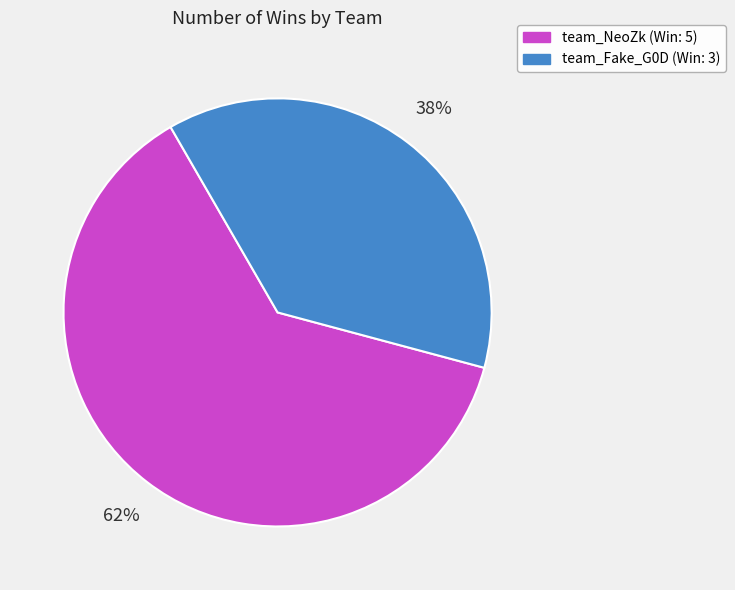

Do team_NeoZk and team_Fake_G0D together represent more than half of the pie?

Yes